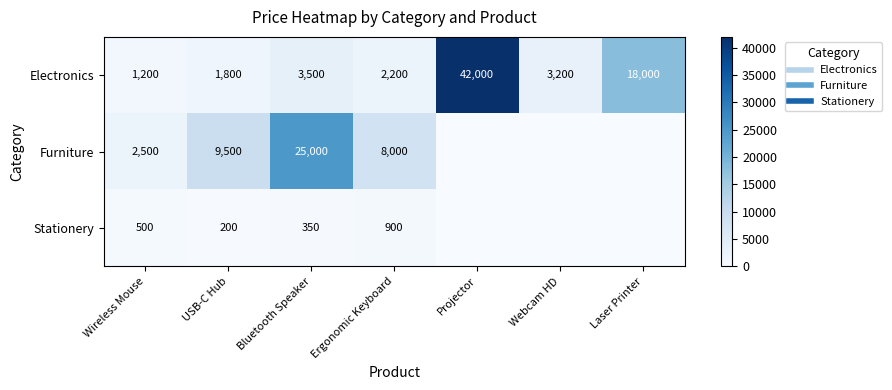

At which label does Furniture first exceed 2500?

USB-C Hub